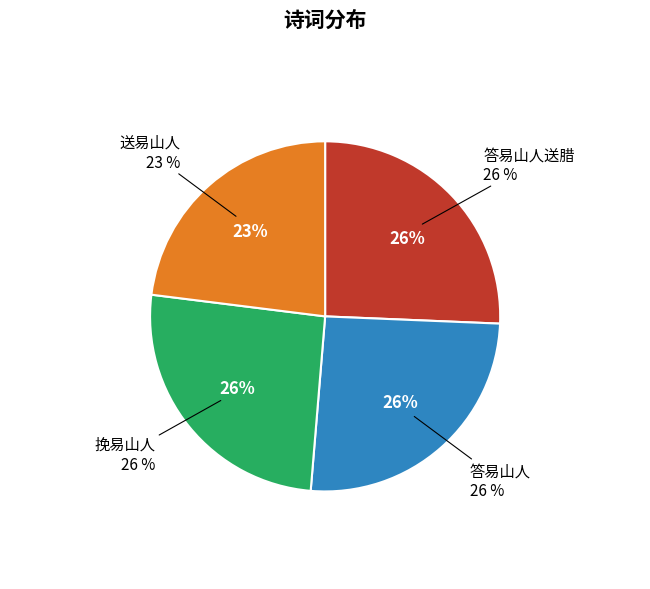

Count the number of slices in the pie.

4